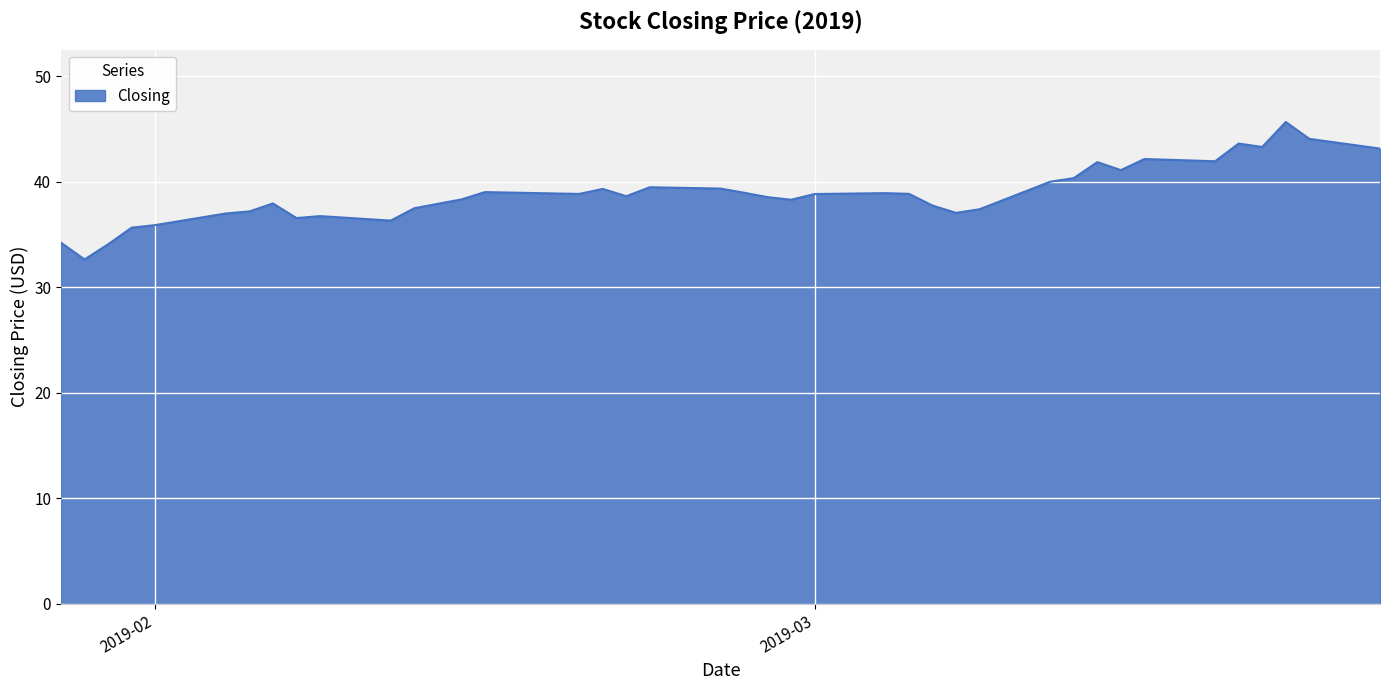

True or false: the data has more than 0 interior local peaks.

True